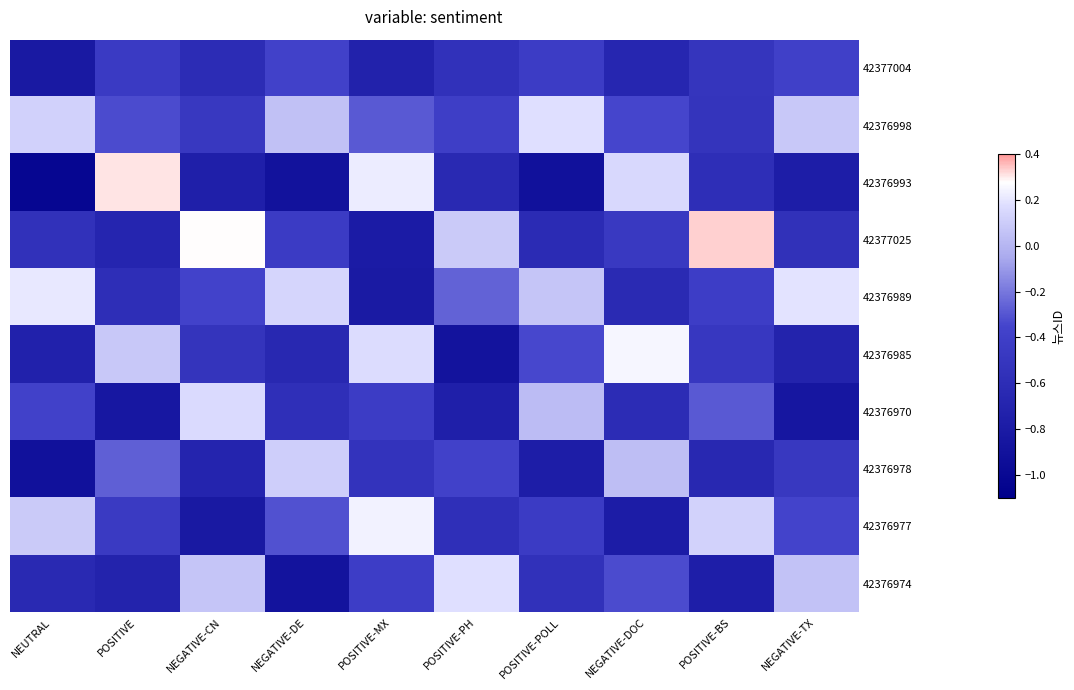

At POSITIVE-BS, list the series in order from smallest to largest.

42376974, 42376978, 42376993, 42376998, 42377004, 42376985, 42376989, 42376970, 42376977, 42377025